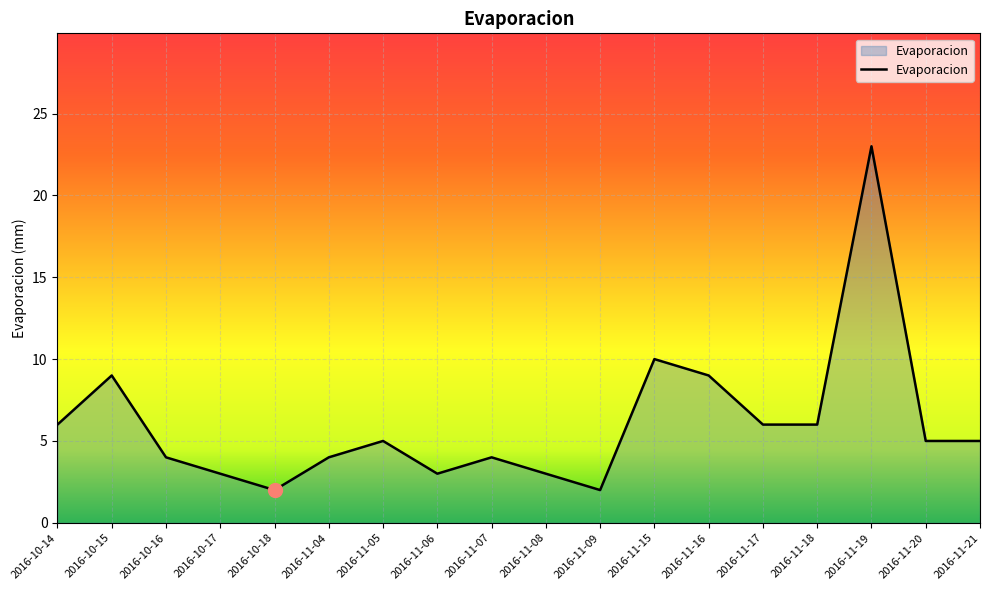

At which category does the data reach its first local valley?

2016-10-18